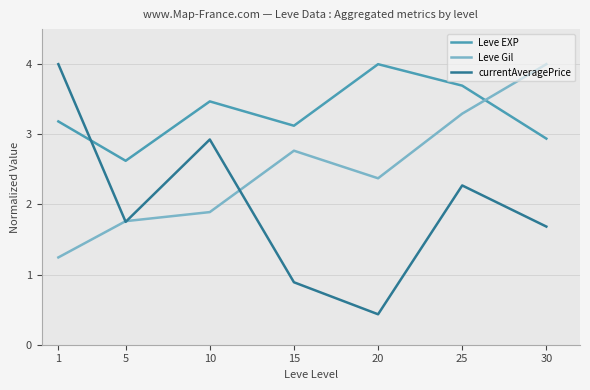

Is it true that Leve Gil equals 1.2 at 1?

True